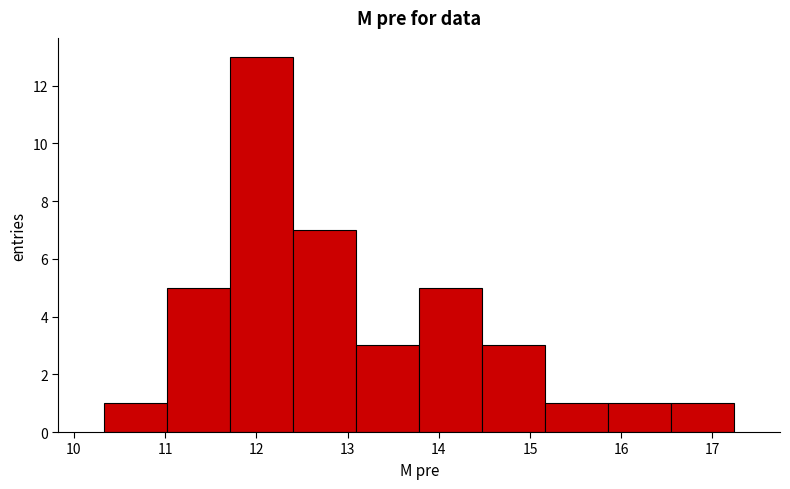

Over which range of the x-axis is the bar tallest?

11.7 to 12.4